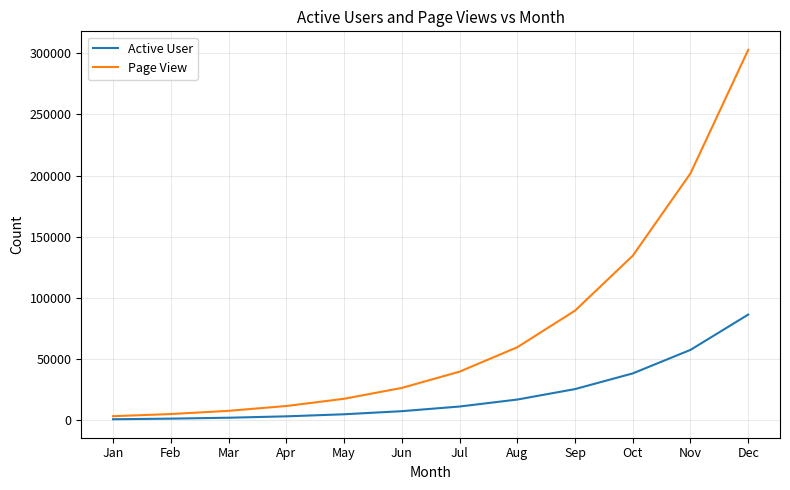

Does the chart display data point markers on the line(s)?

No